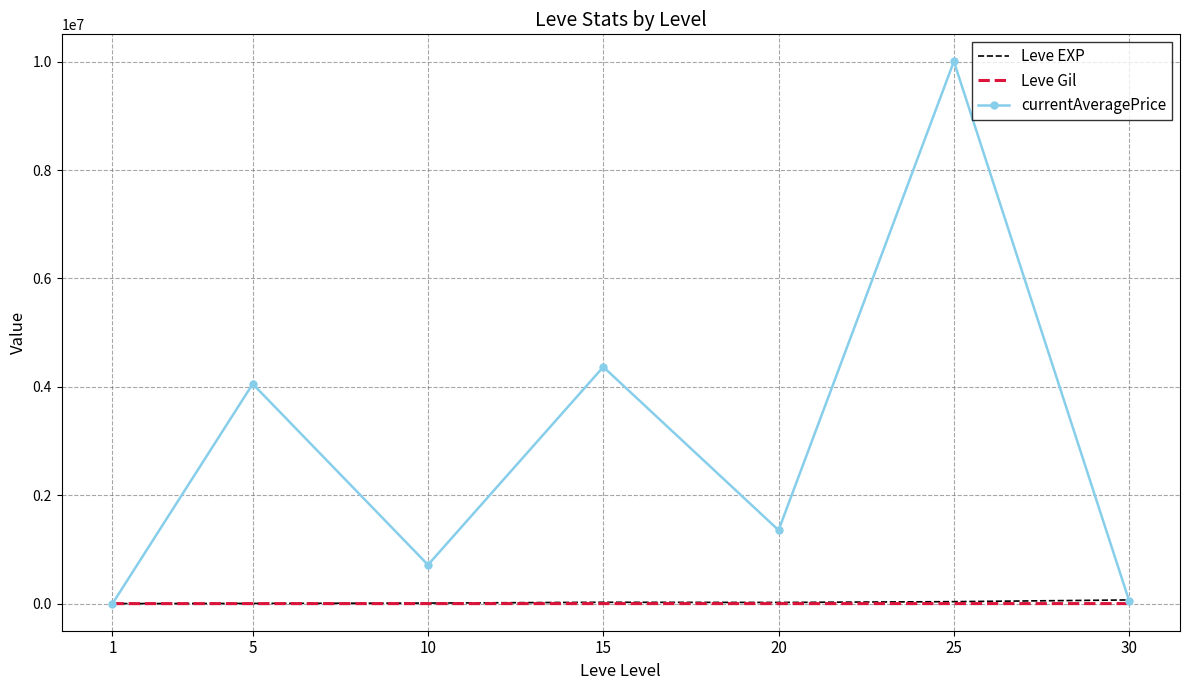

Which series has the largest total across all categories?

currentAveragePrice